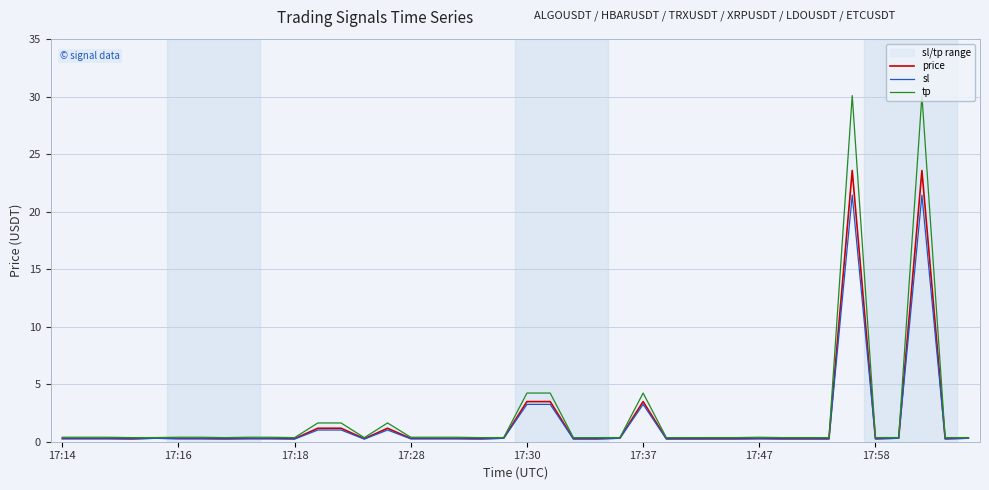

What are all the series names shown in the legend?

price, sl, tp